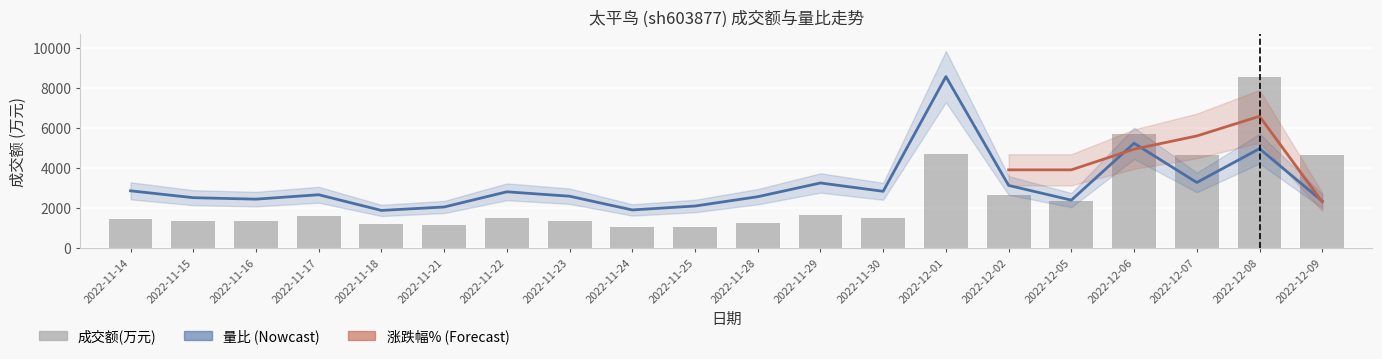

True or false: the data shows 604 at 2022-11-22.

False